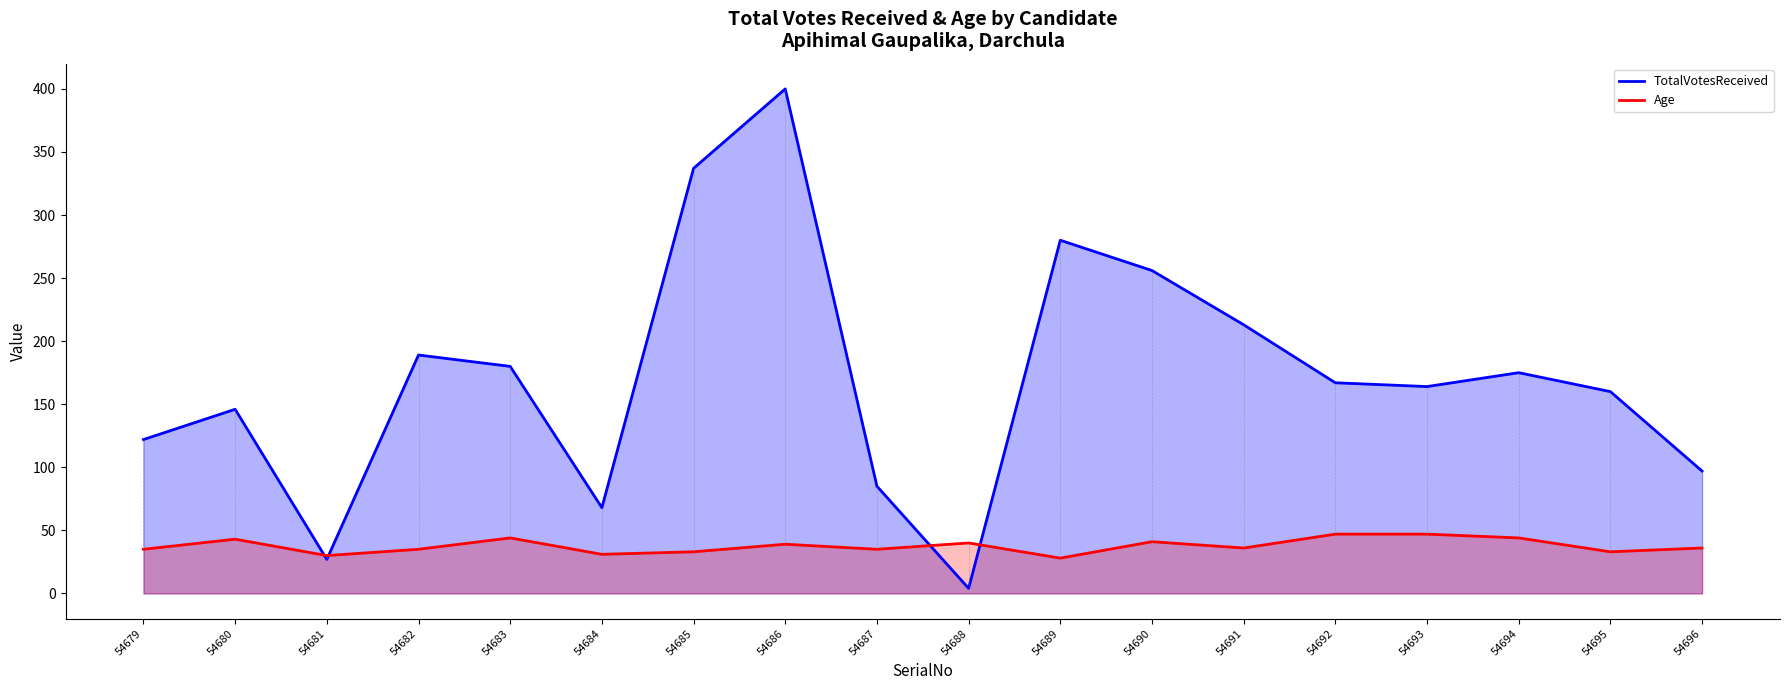

How many interior local peaks does the TotalVotesReceived series have?

5